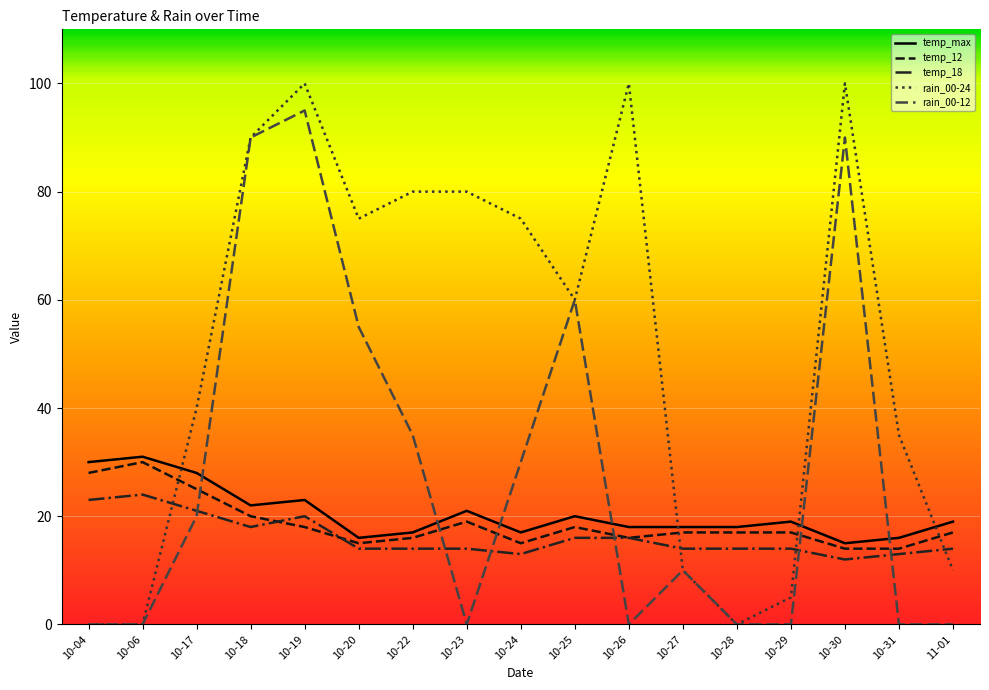

True or false: temp_12 and rain_00-12 cross at least once.

True